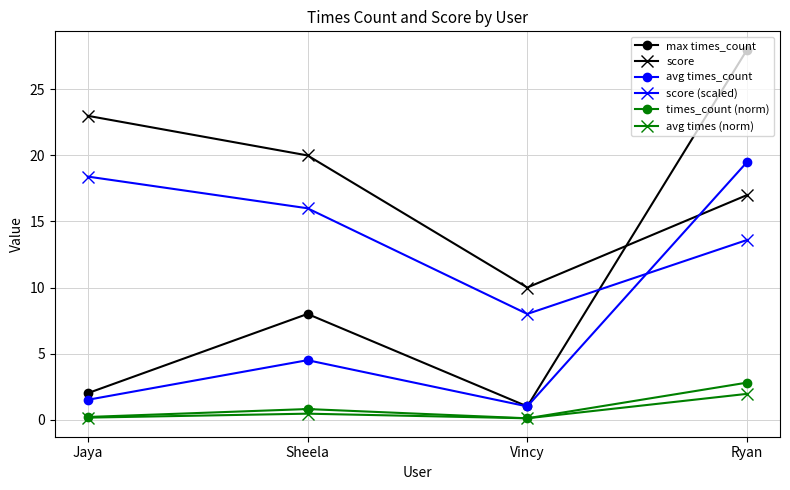

True or false: score and score (scaled) intersect in this chart.

False